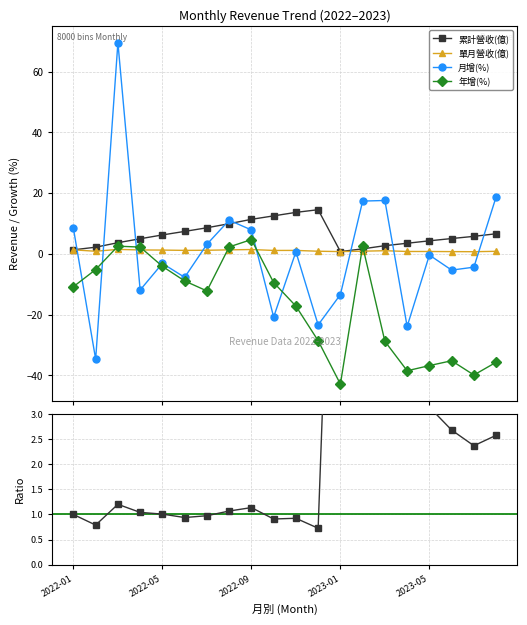

True or false: 年增(%) and 單月營收(億) intersect in this chart.

True